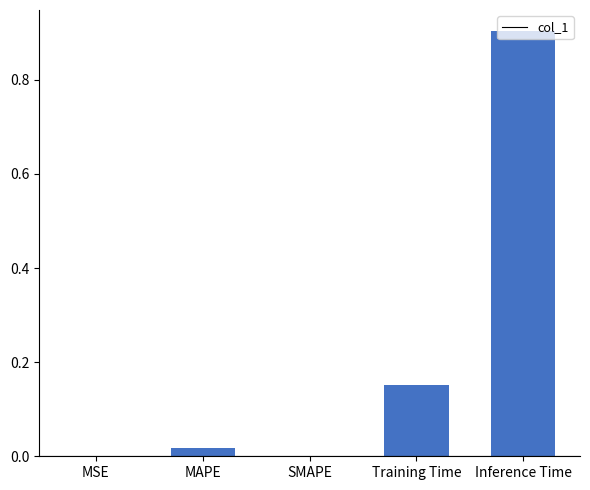

What is the maximum value shown in the chart?

0.9